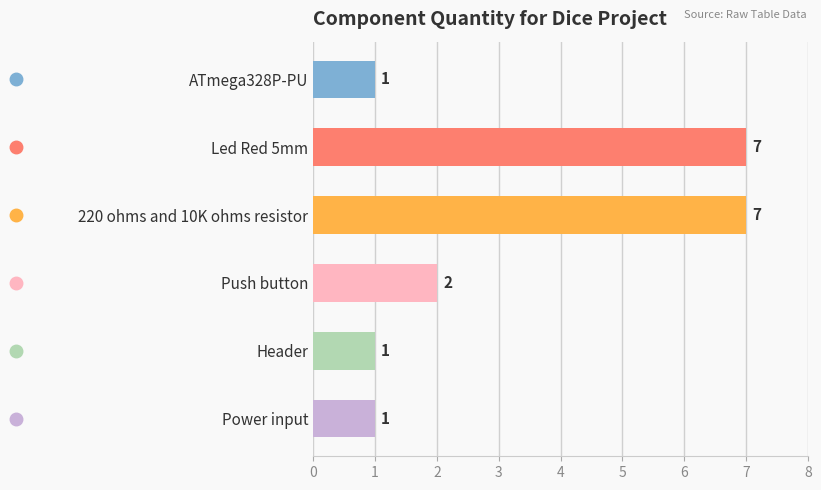

What is the average value?

3